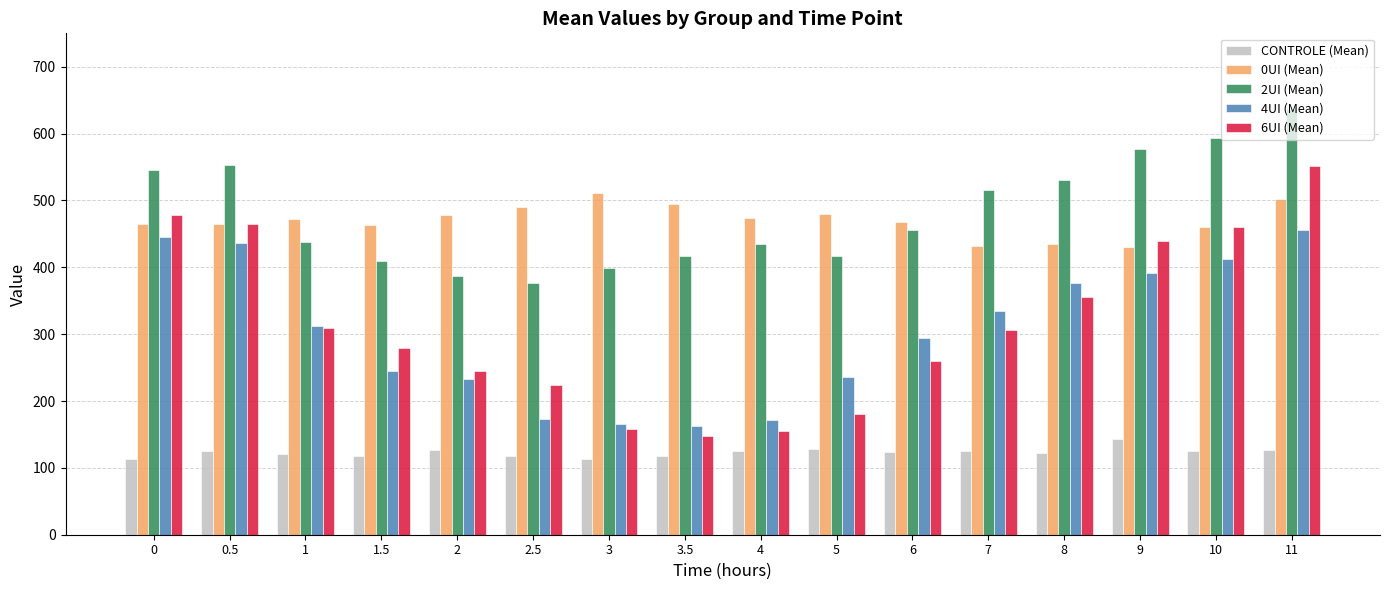

What is the sum of the 2UI (Mean) values at 10 and 3?

992.4